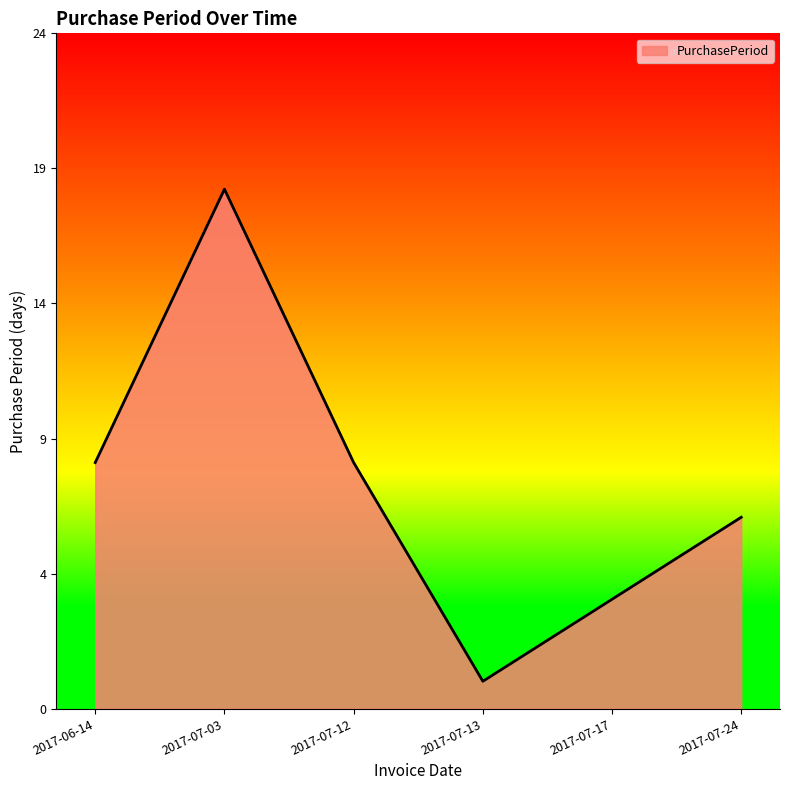

Is it true that the value at 2017-07-17 is 6?

False